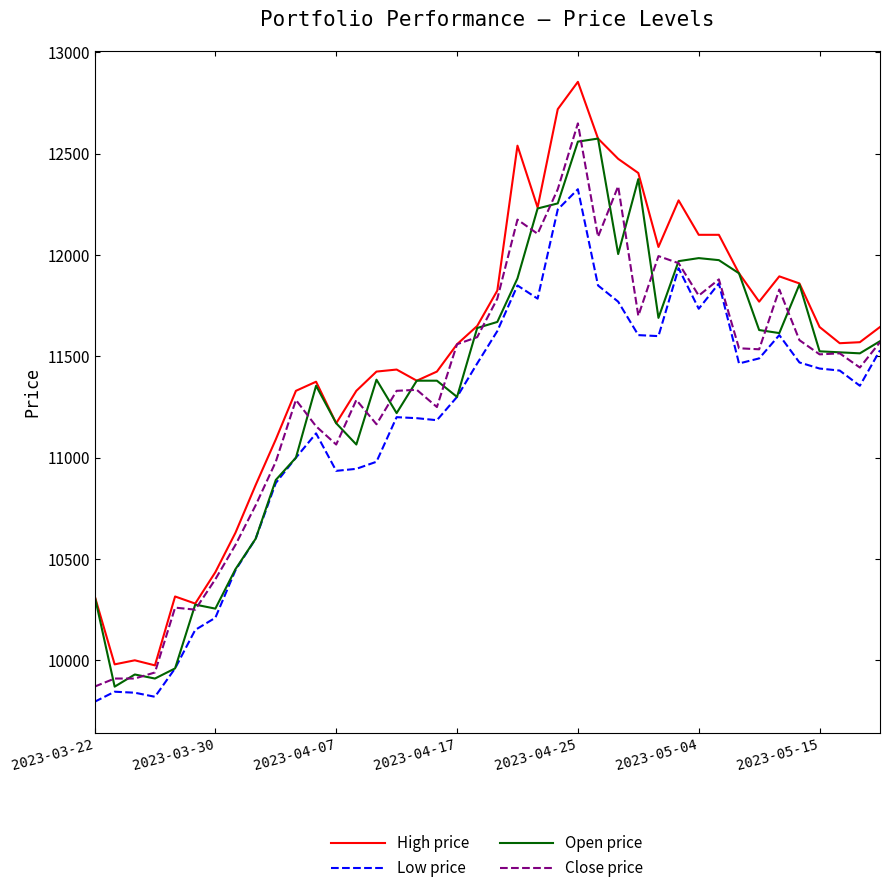

Which series has the widest spread of values?

High price